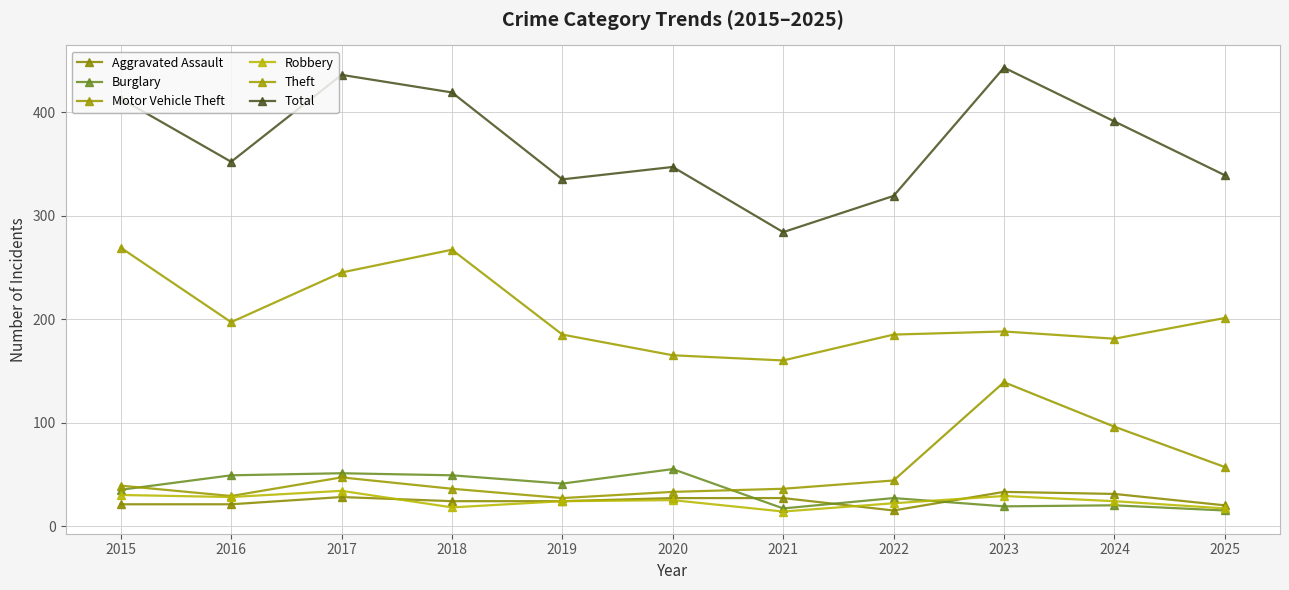

What is the maximum value shown in the chart?

443